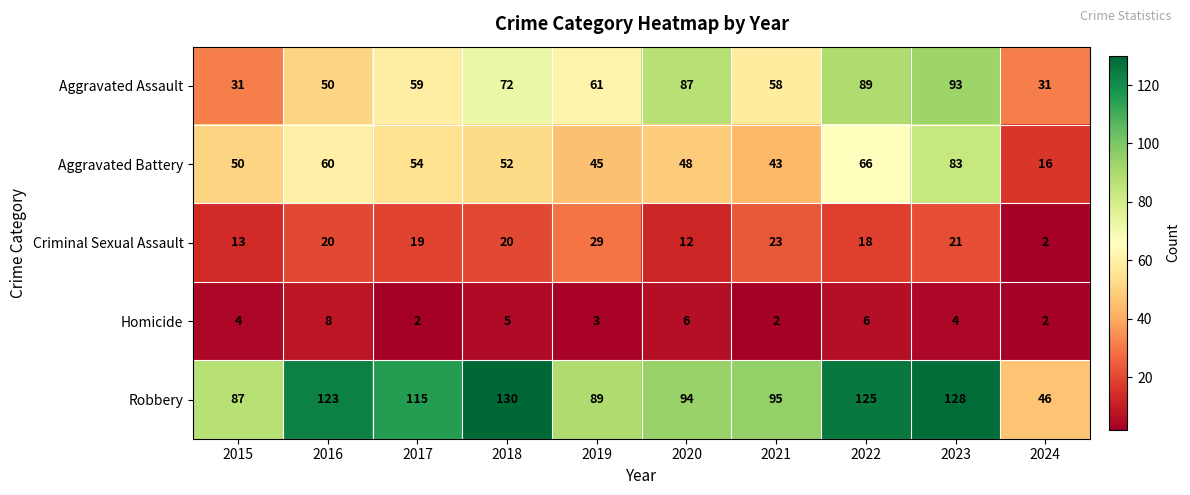

At which label does Robbery reach its peak?

2018